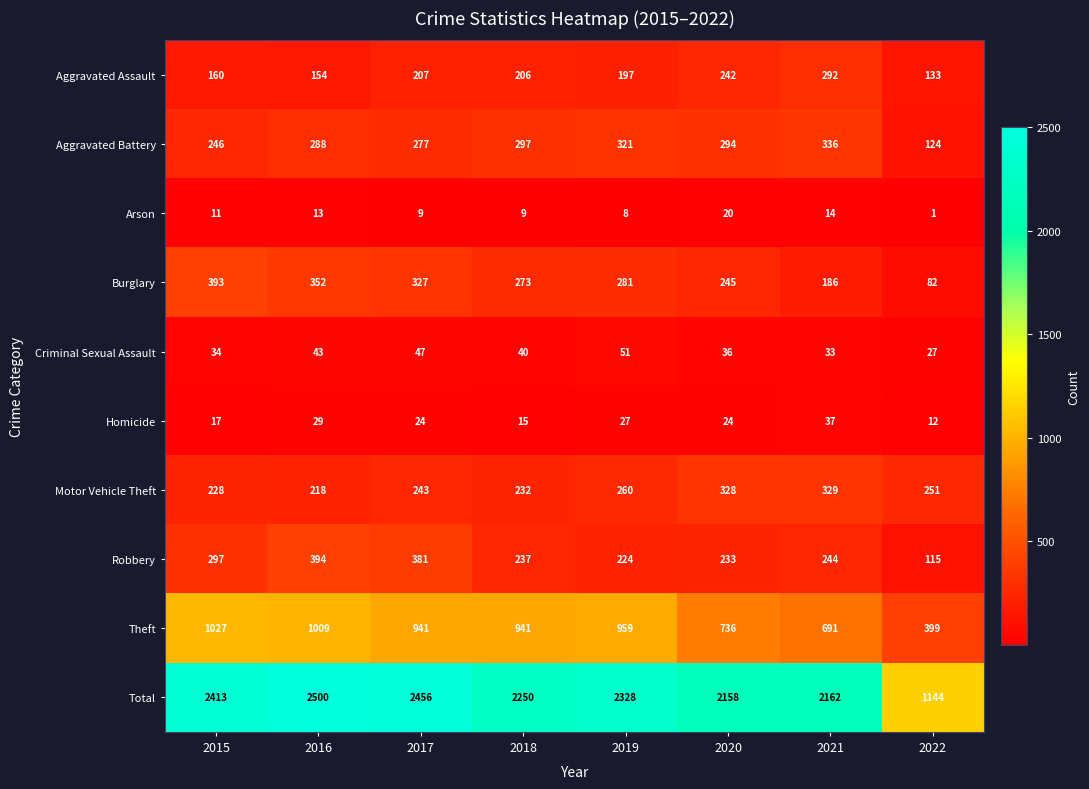

What is the approximate value of Theft at 2022, to the nearest 10?

400